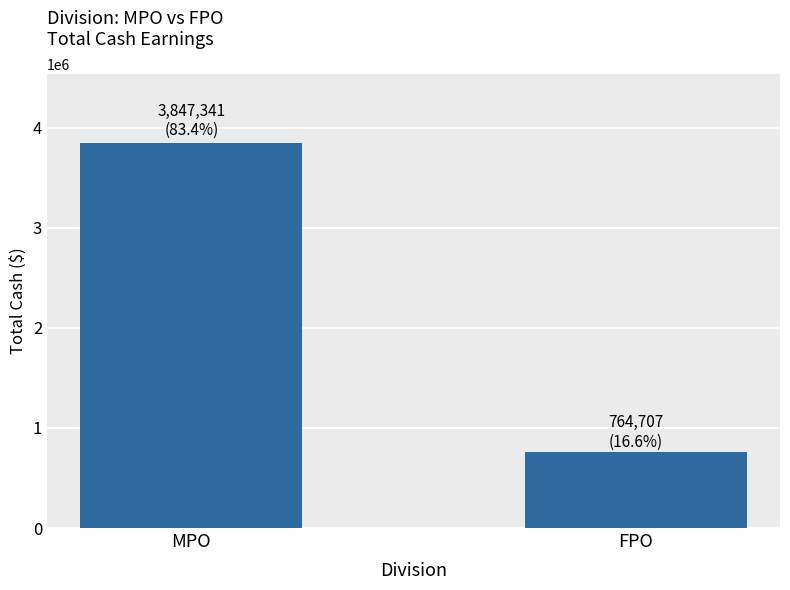

Reading left to right, extract all data points from this chart.

3847341	764707